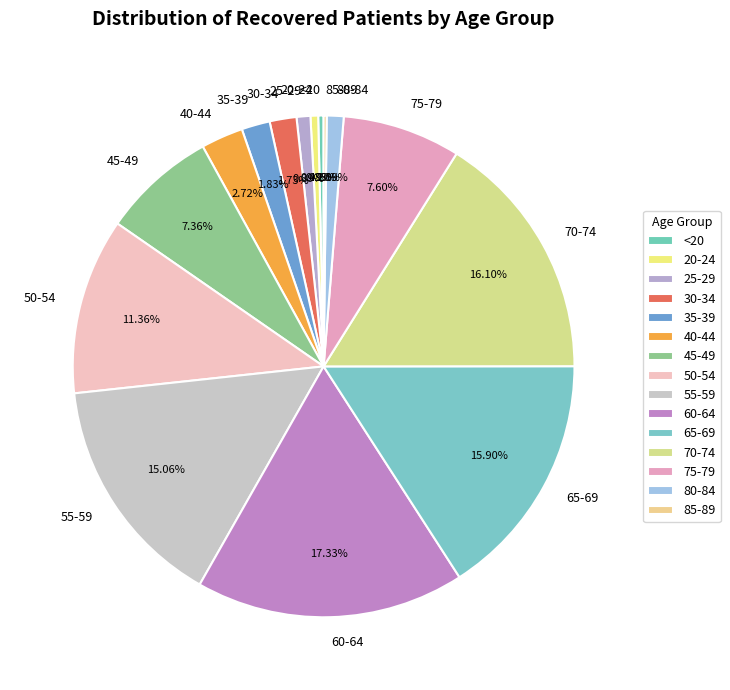

What is the largest slice in the pie chart?

60-64